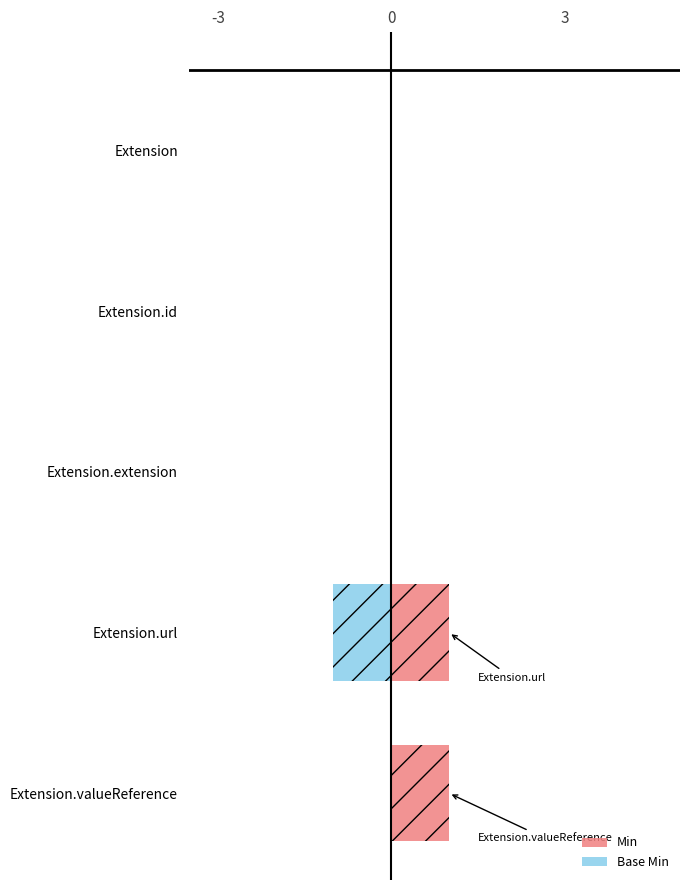

Reading left to right, extract all data points from this chart.

Min: 0	0	0	1	1
Base Min: 0	0	0	-1	0